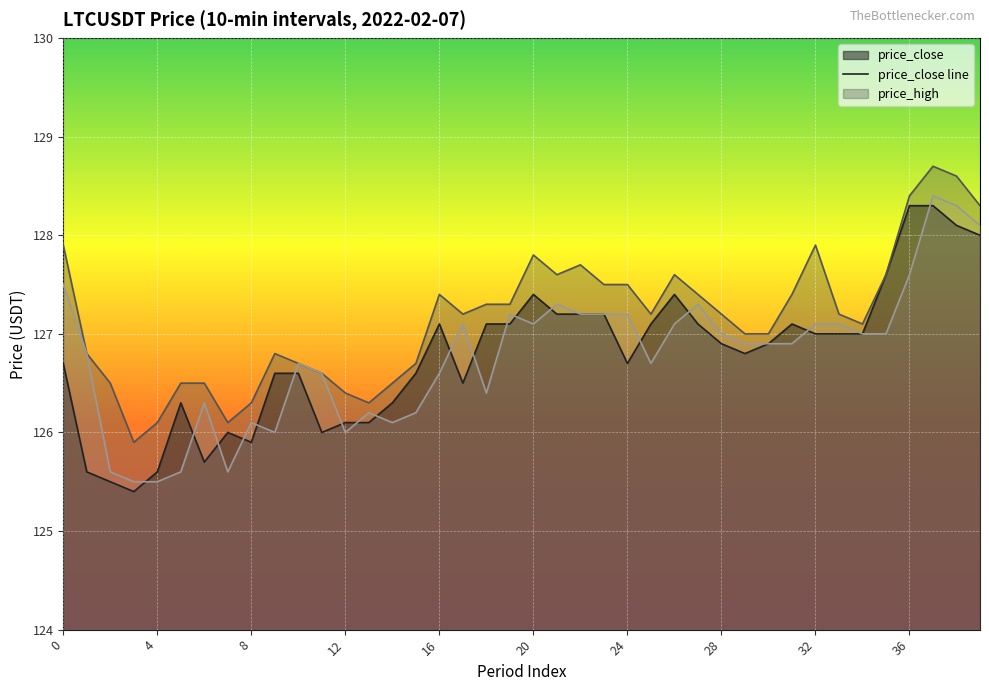

Between 15 and 36, which series saw the biggest shift?

price_close